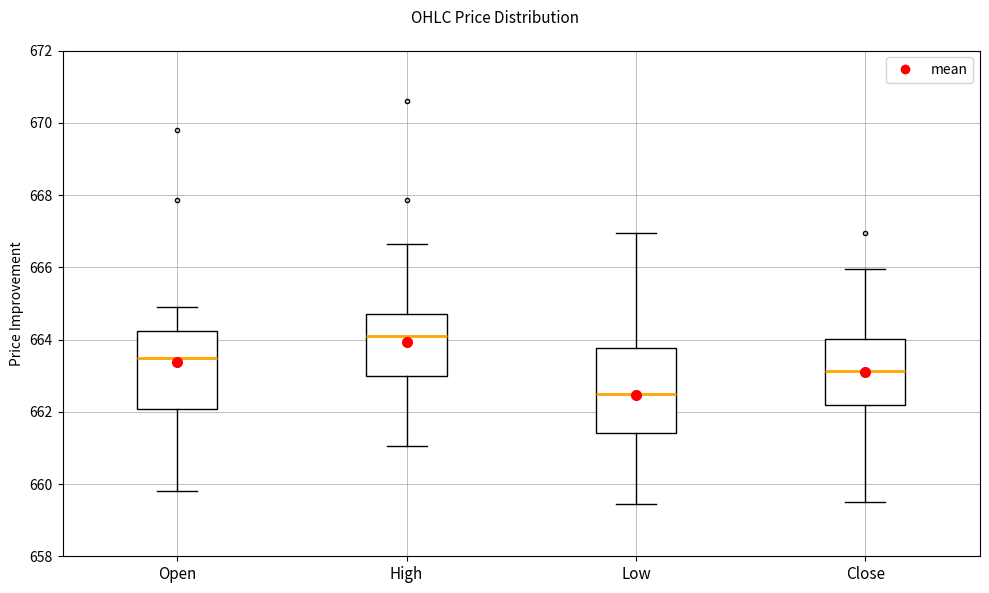

Which box has the lowest median line?

Low